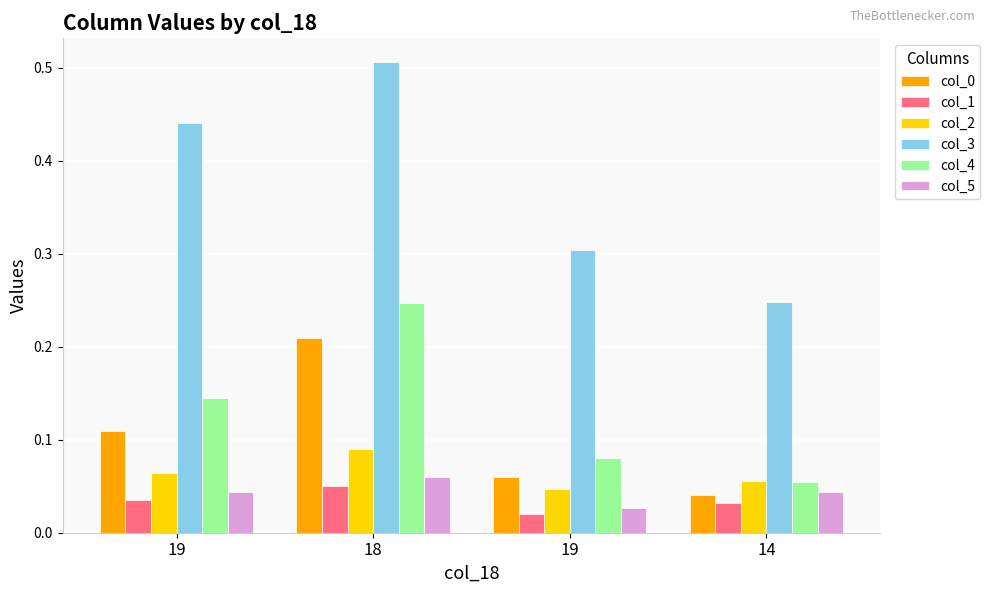

Between 19 and 14, which series saw the biggest shift?

col_3